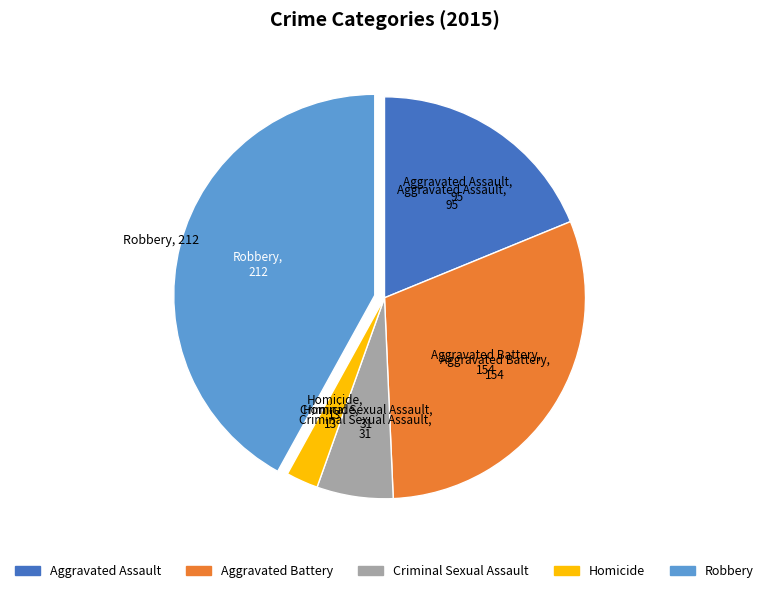

Approximately how many times larger is the value at Aggravated Assault compared to Homicide?

7.3